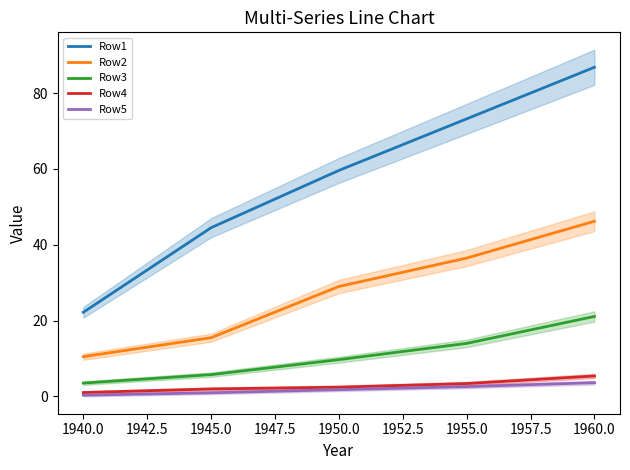

True or false: Row5 has more than 1 points higher than both neighbors.

False